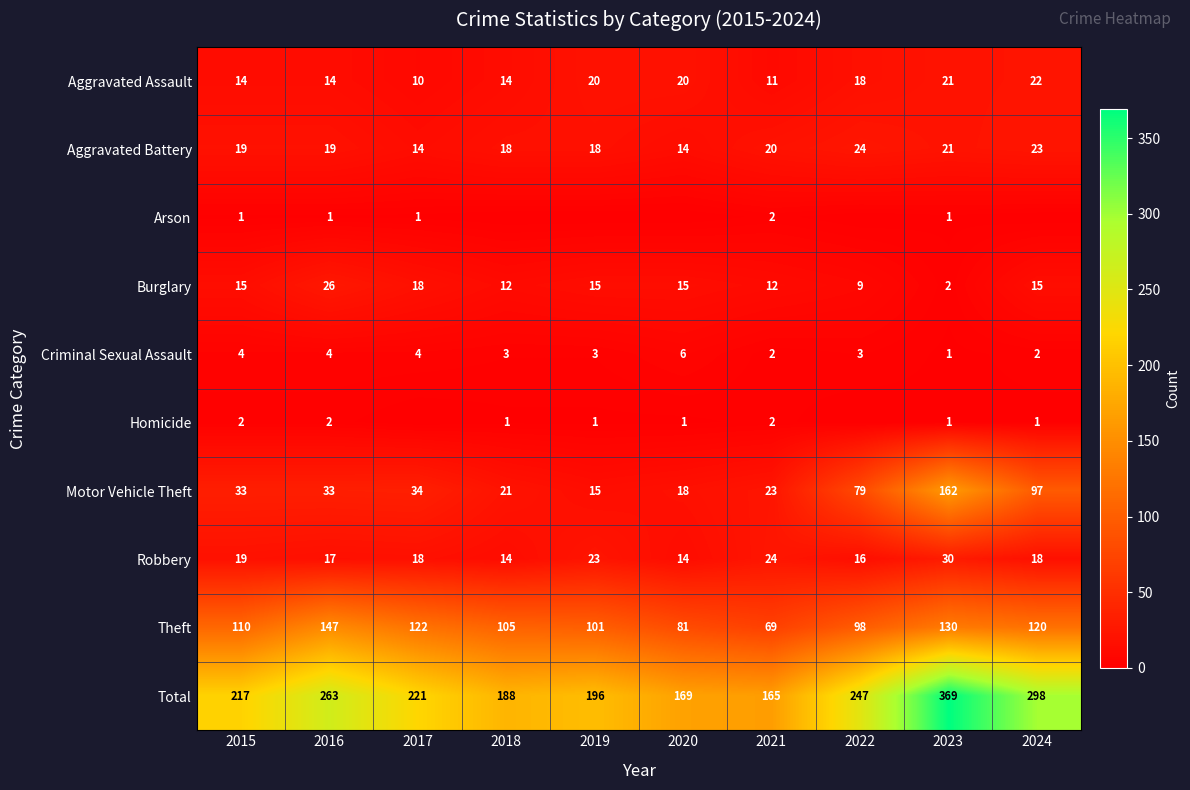

What value does the Total series have at 2018, to the nearest 5?

190